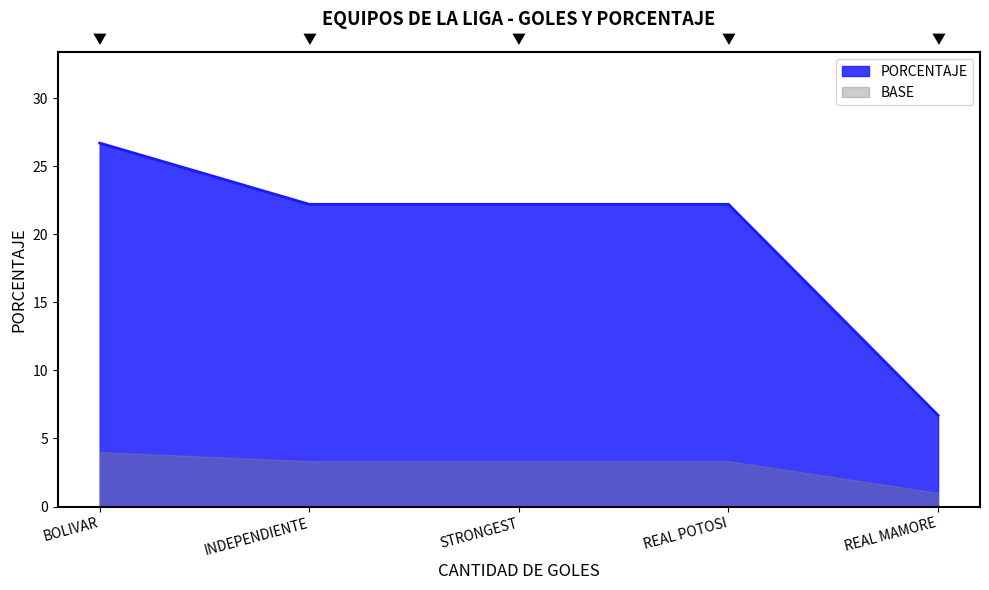

Between REAL POTOSI and STRONGEST, which is larger?

REAL POTOSI